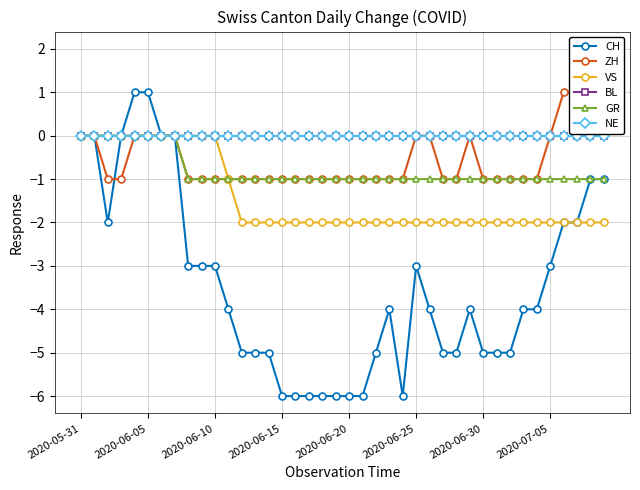

What is the greatest value displayed?

2